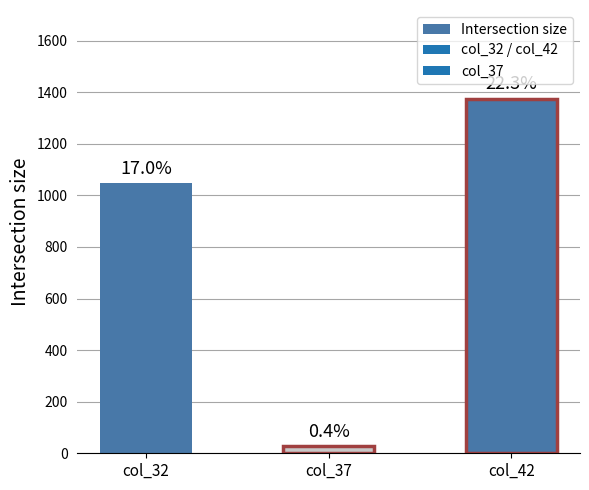

What is the average value?

817